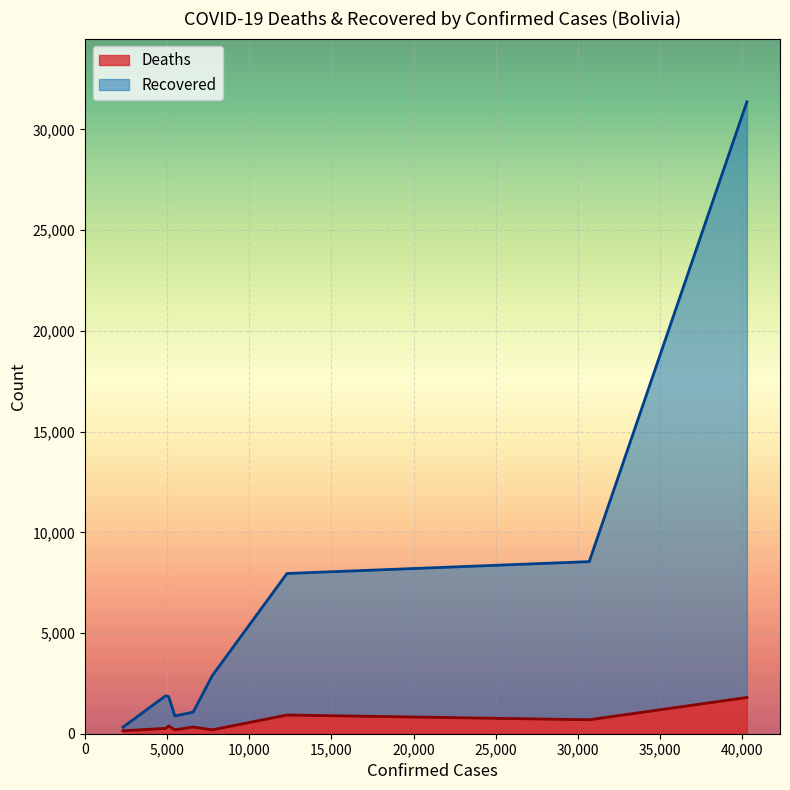

What is the highest value of the Deaths series?

1799